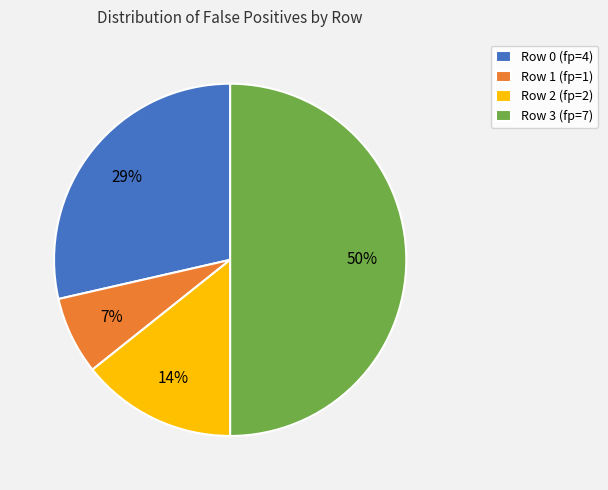

Approximately how many times larger is the value at Row 2 (fp=2) compared to Row 1 (fp=1)?

2.0